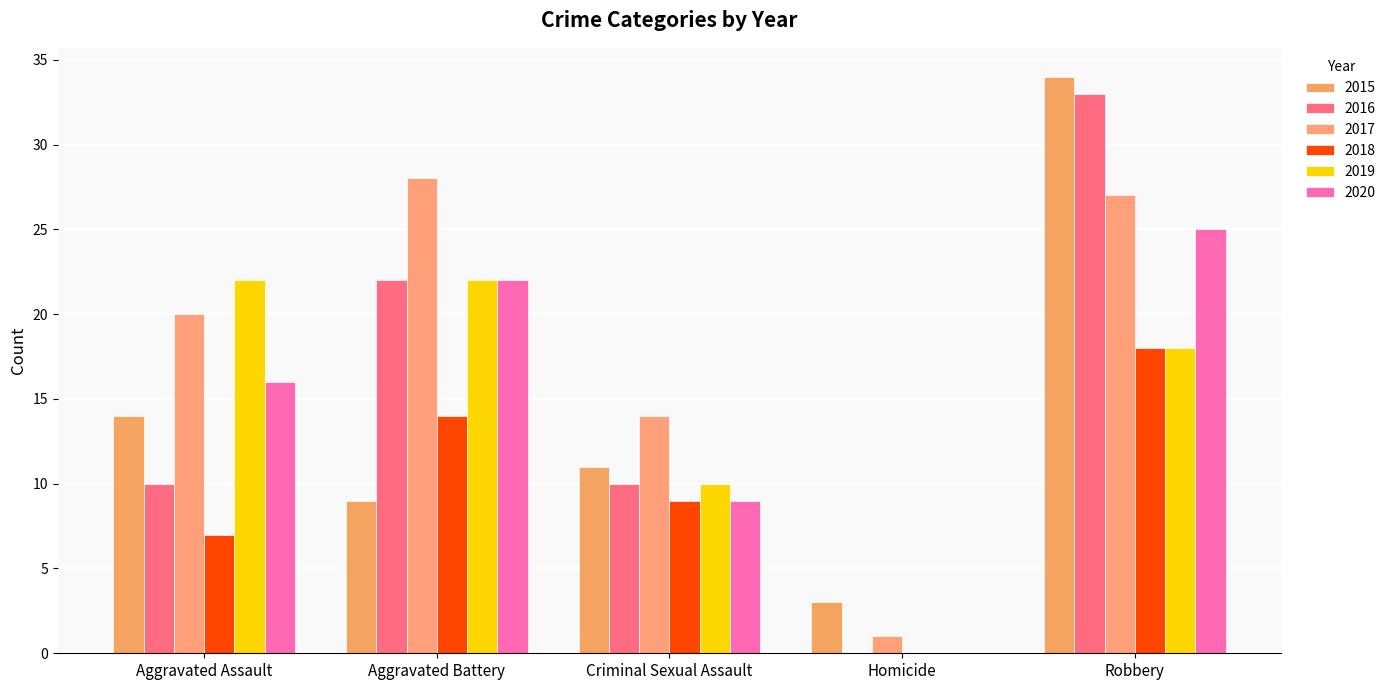

What position from the left is Aggravated Battery?

2